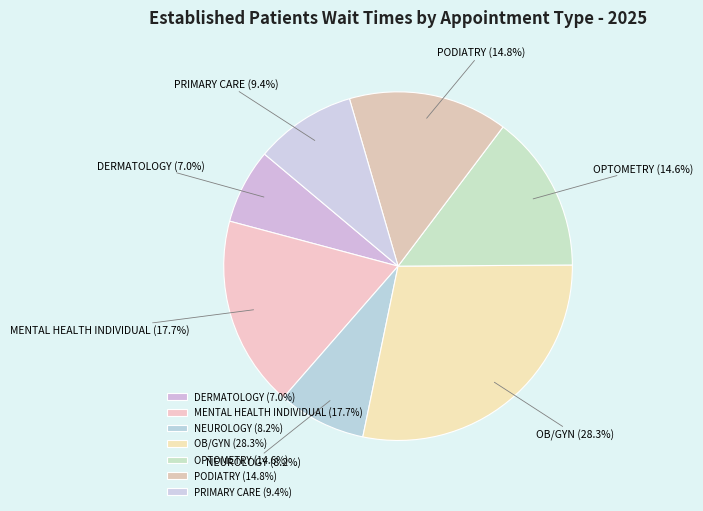

Is the sum of PODIATRY and NEUROLOGY greater than half?

No